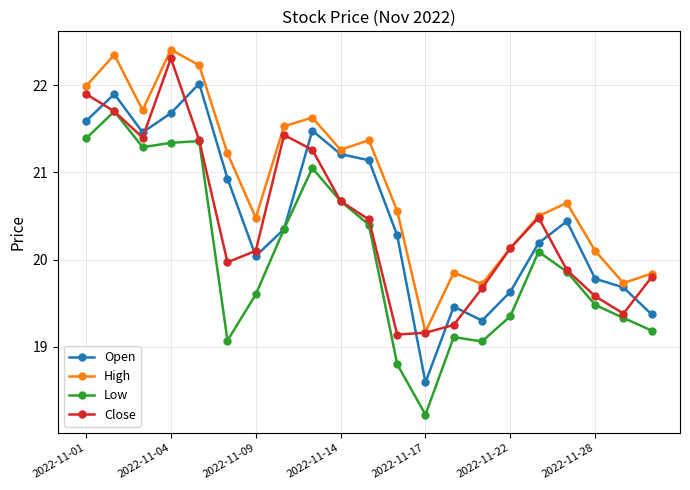

What is the value of the Close point at the 11th from the left?

20.5